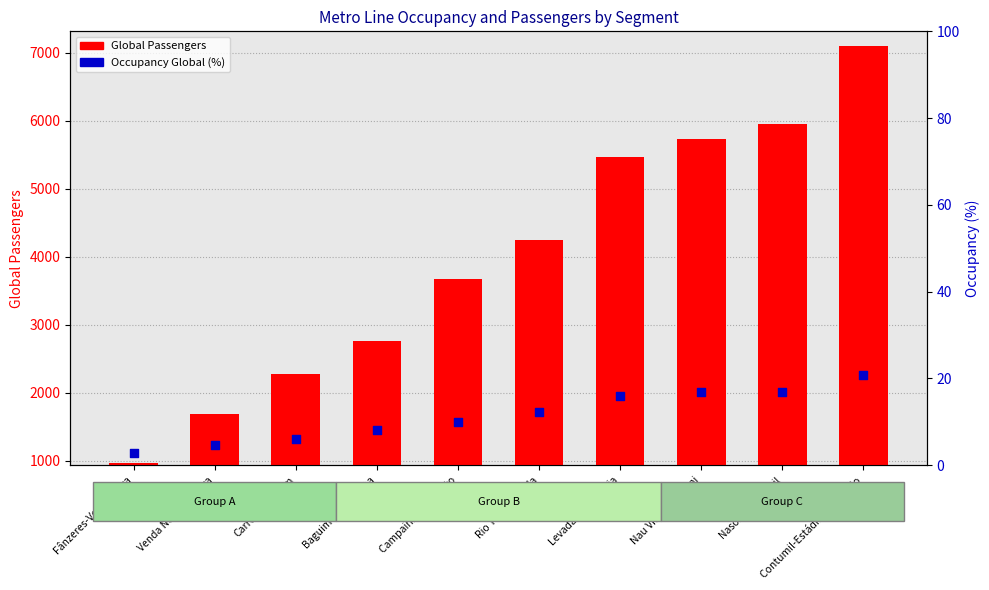

What are all the series names shown in the legend?

Global Passengers, Occupancy Global (%)